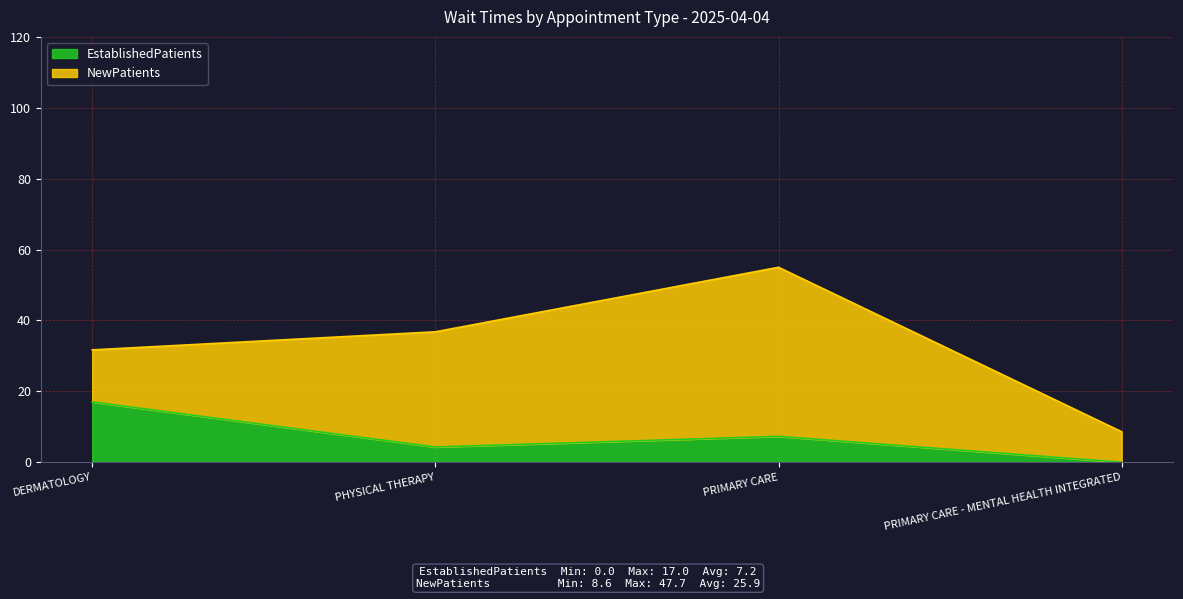

How many interior local peaks (higher than both neighbors) does the data have?

1